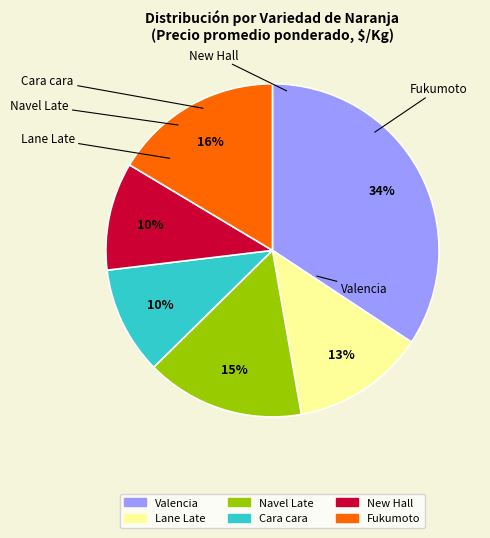

Does any single category account for the majority?

No